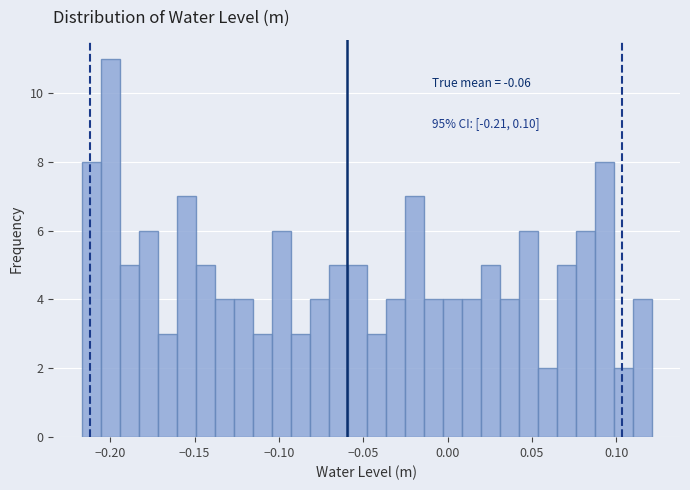

Read against the x-axis, roughly where is the centre of the tallest bar?

-0.200